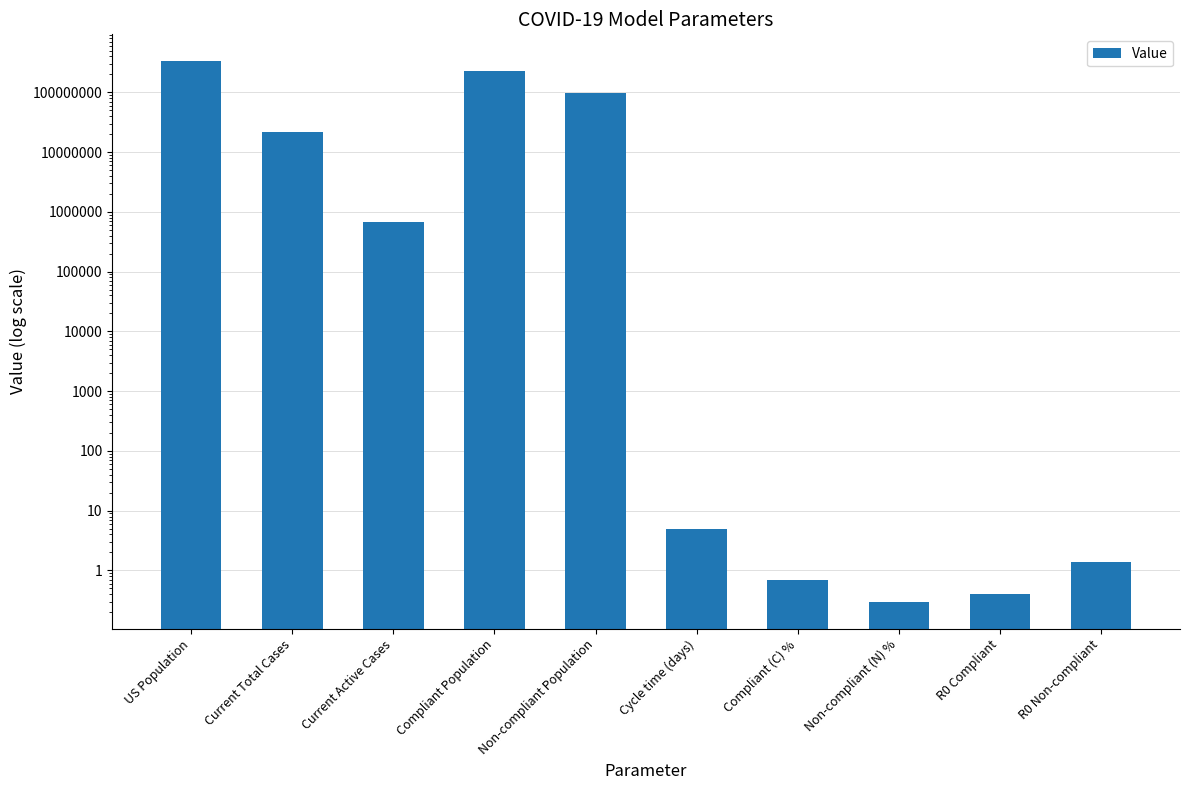

Does the chart contain any negative values?

No